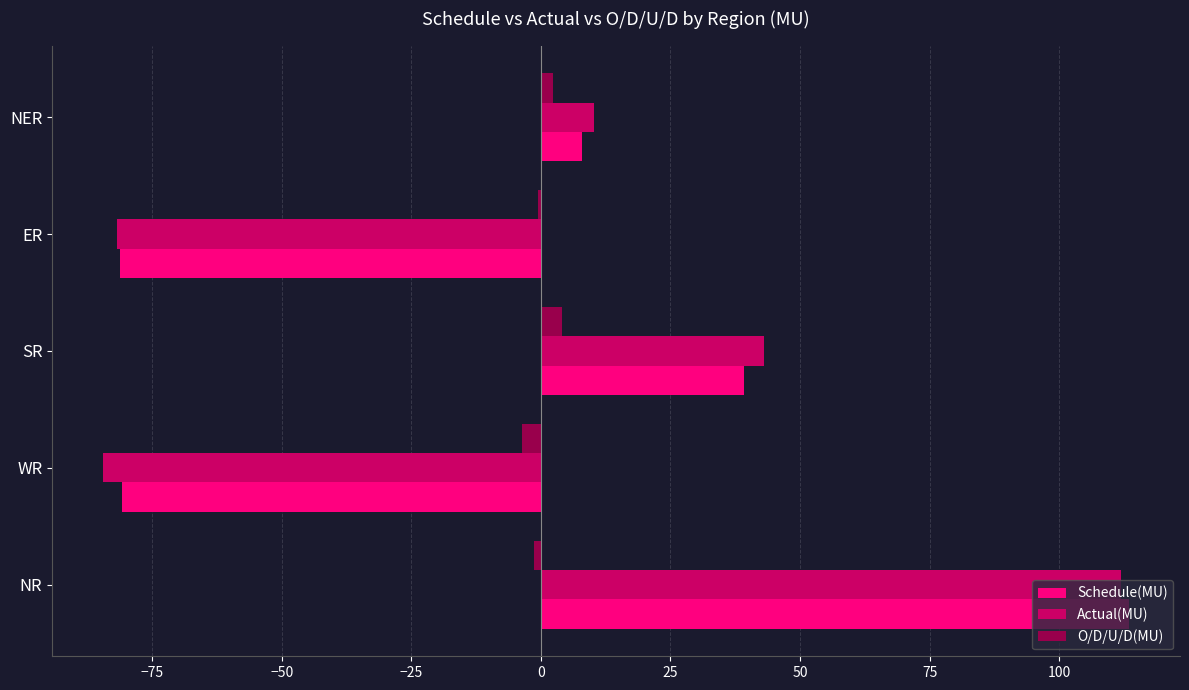

Which series changed the most between NR and NER?

Schedule(MU)